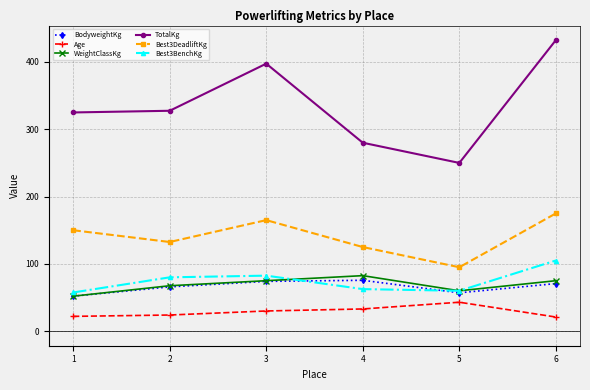

What value does the Age series have at 2?

24.0